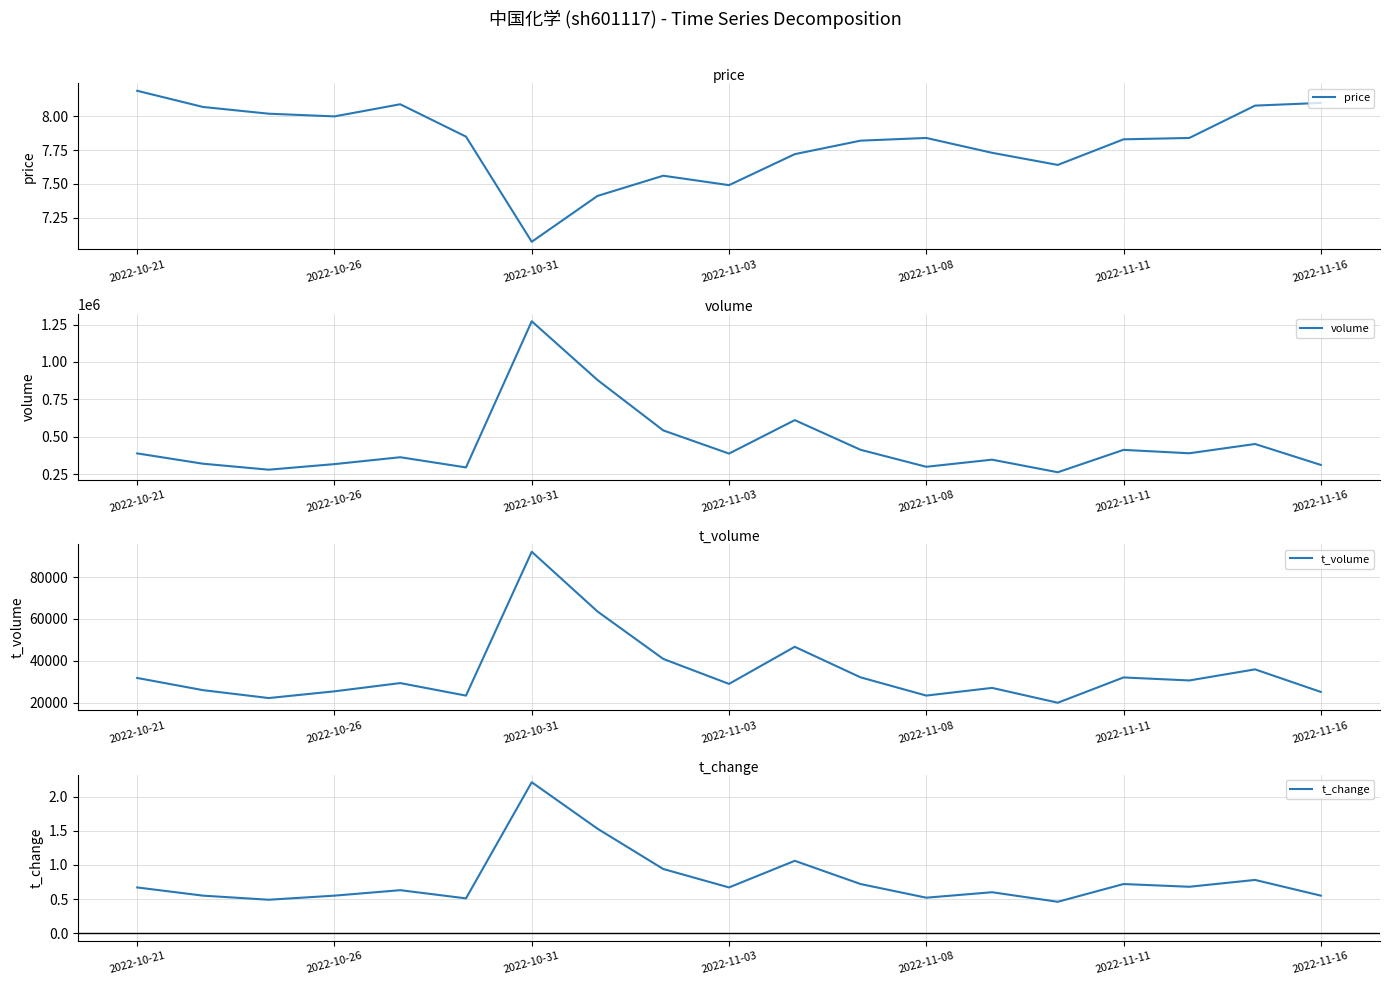

True or false: t_change and volume cross at least once.

False